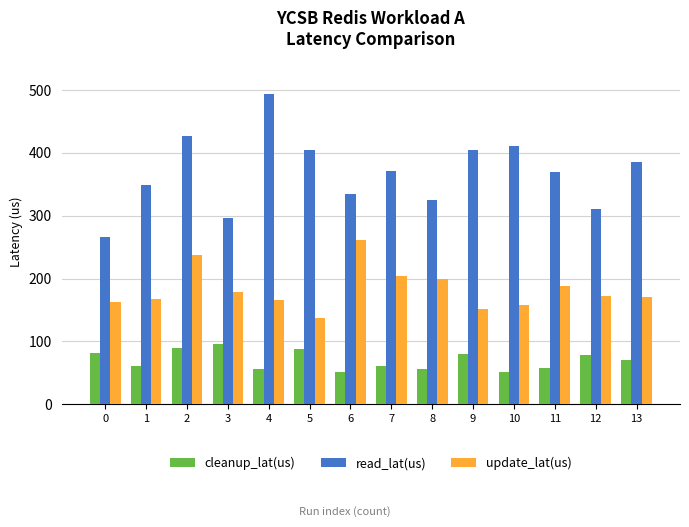

Rank the series at 2 from highest to lowest value.

read_lat(us), update_lat(us), cleanup_lat(us)